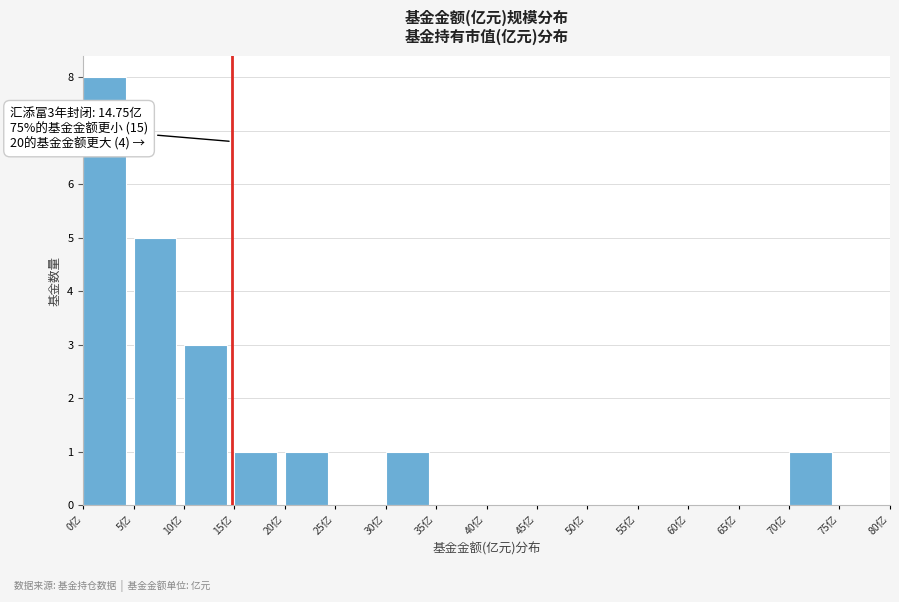

Over which range of the x-axis is the bar tallest?

0 to 5